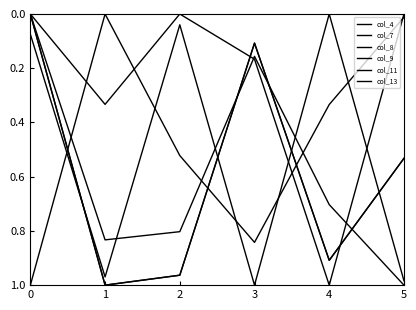

Reading left to right, transcribe all the data shown in this chart.

col_4: 1.0	0.0	0.5	0.8	0.3	0.0
col_7: 0.0	1.0	1.0	0.1	0.9	0.5
col_8: 0.0	0.8	0.8	0.2	0.7	1.0
col_9: 0.1	1.0	0.0	1.0	0.0	1.0
col_11: 0.0	1.0	1.0	0.1	0.9	0.5
col_13: 0.0	0.3	0.0	0.2	1.0	0.0